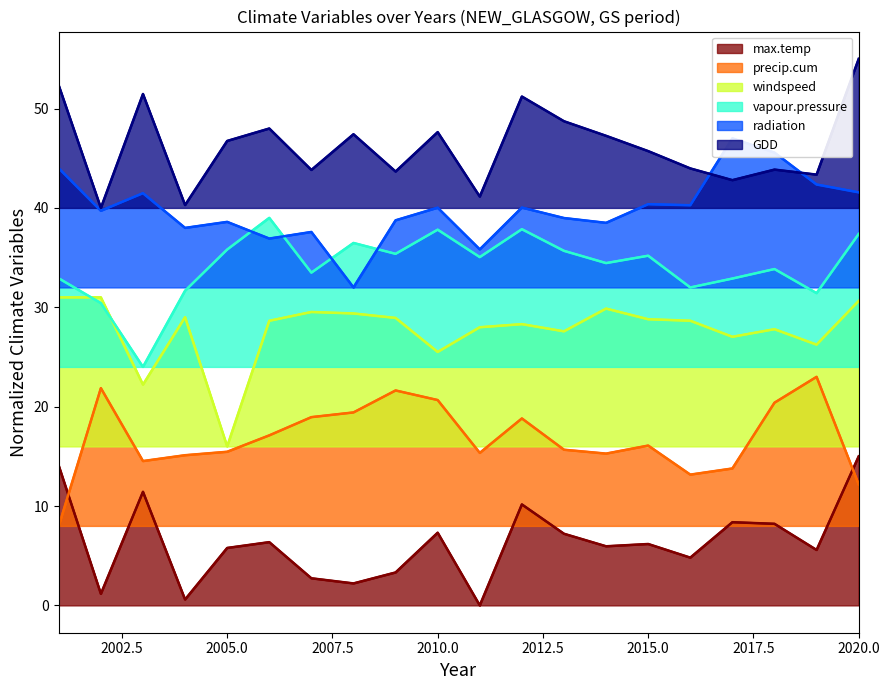

Which category has the lowest value in the precip.cum series?

2001